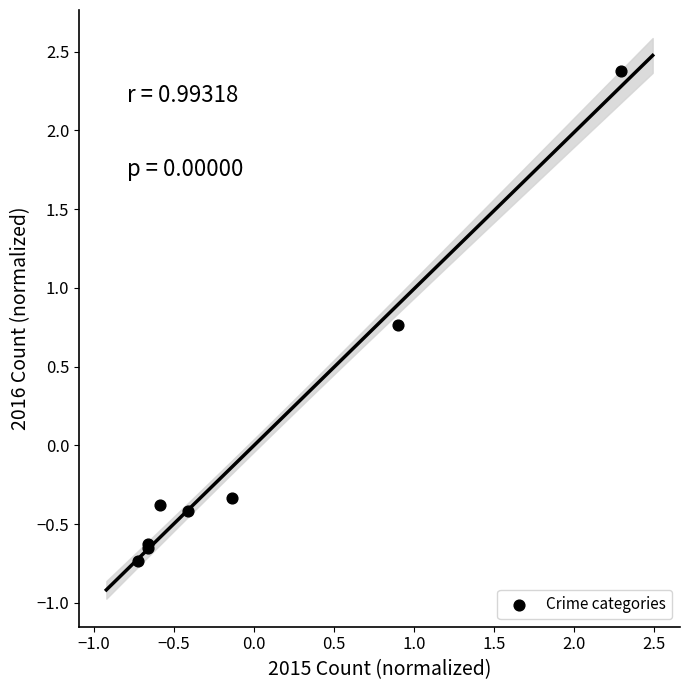

What Y value in the scatter plot is closest to 0?

-0.3